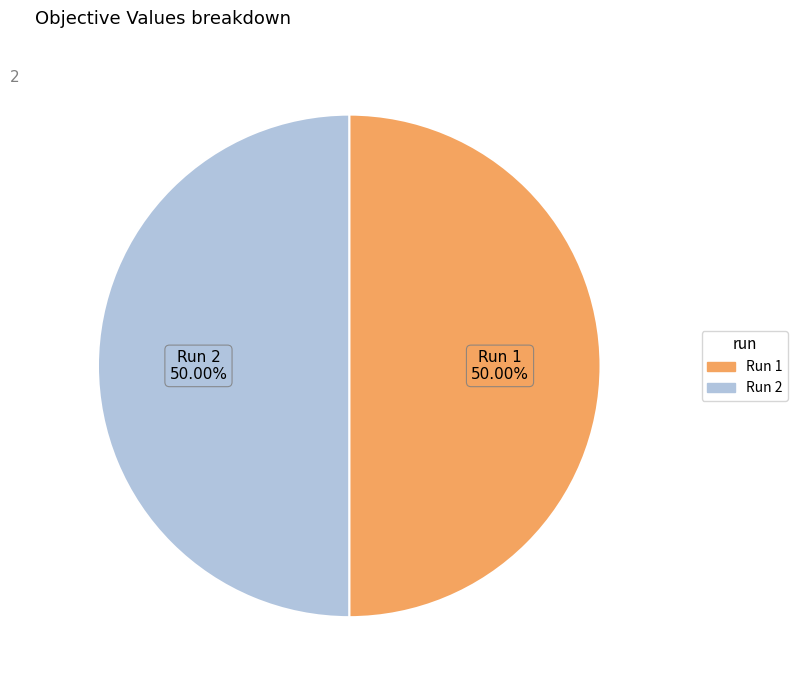

What percentage is the Run 2 slice, to the nearest percent?

50%